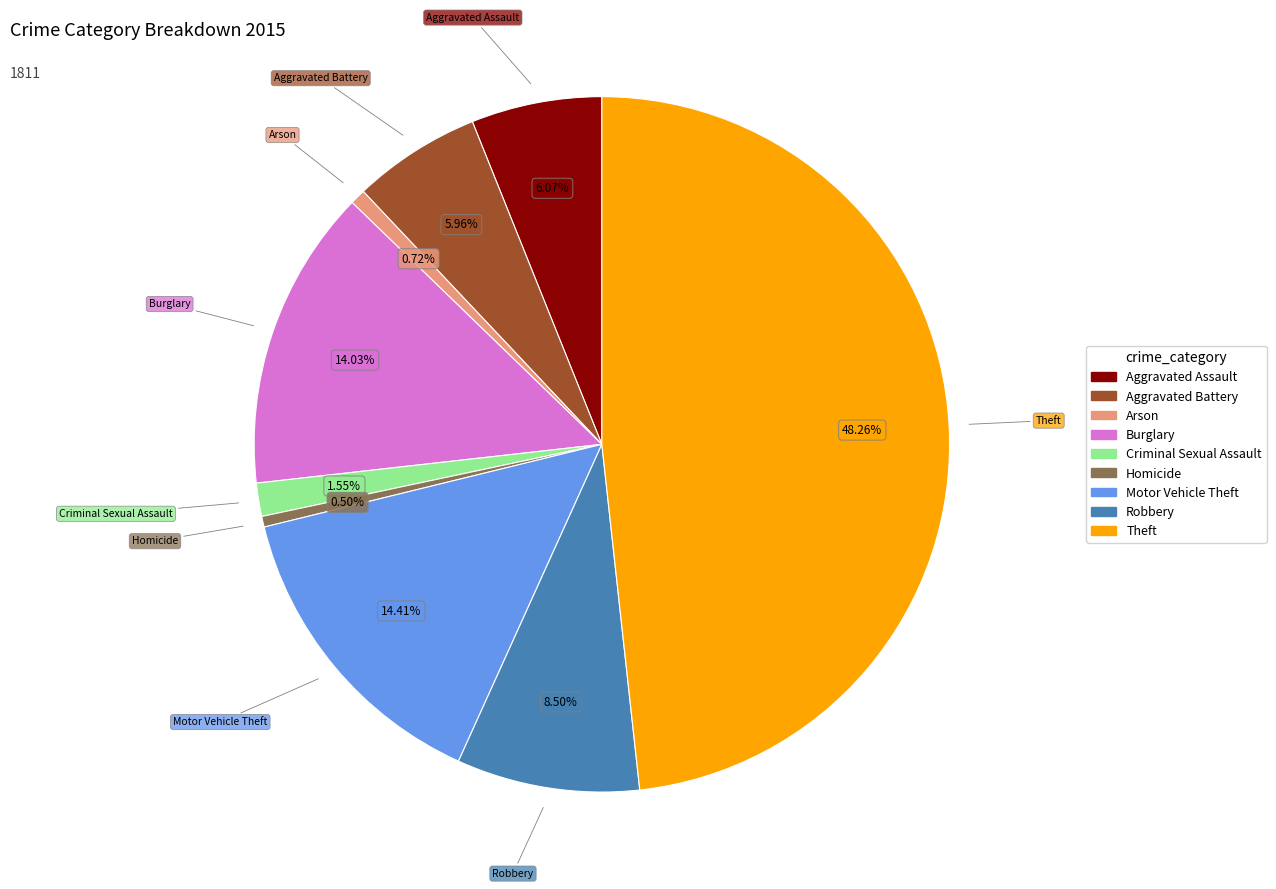

How much of the chart is everything except Criminal Sexual Assault?

98.5%